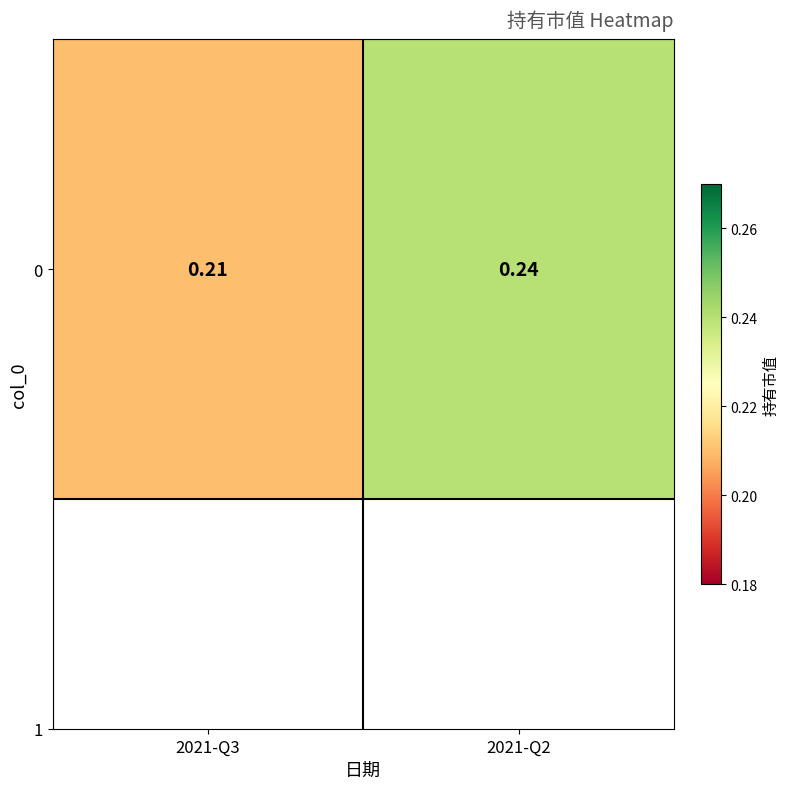

Which category has the lowest value across all series?

2021-Q3